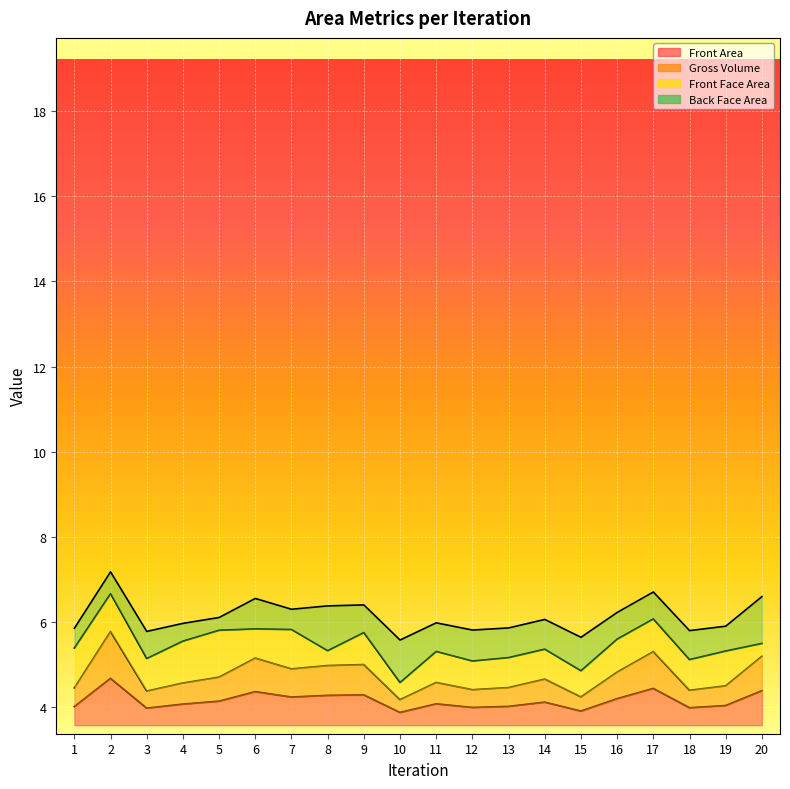

At which category does Gross Volume reach its first local peak?

2